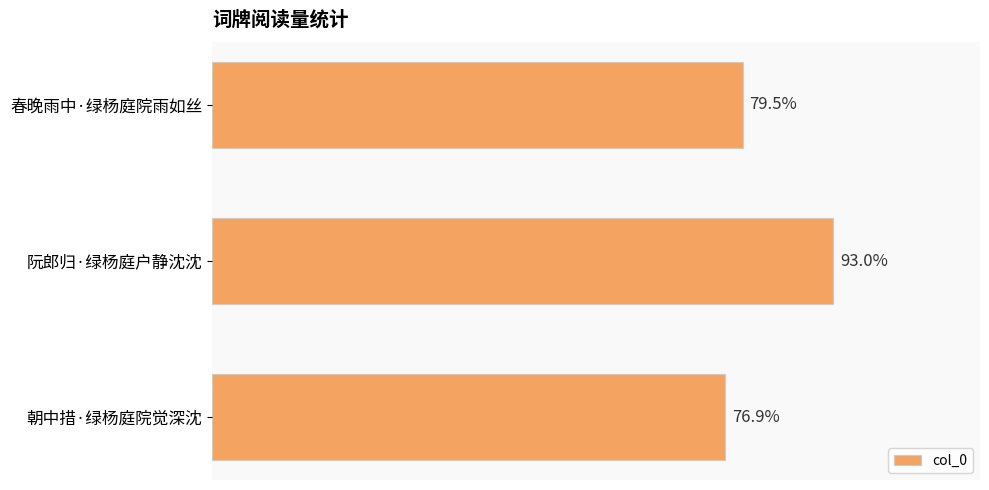

Does the chart contain stacked bars?

No